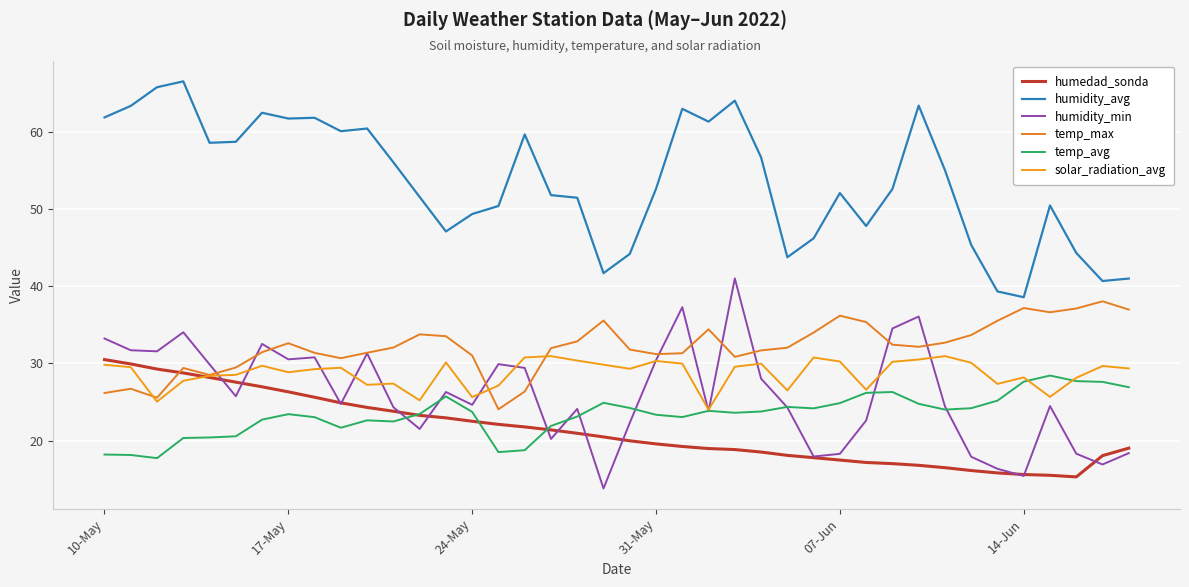

Which series has the largest range (max minus min)?

humidity_avg